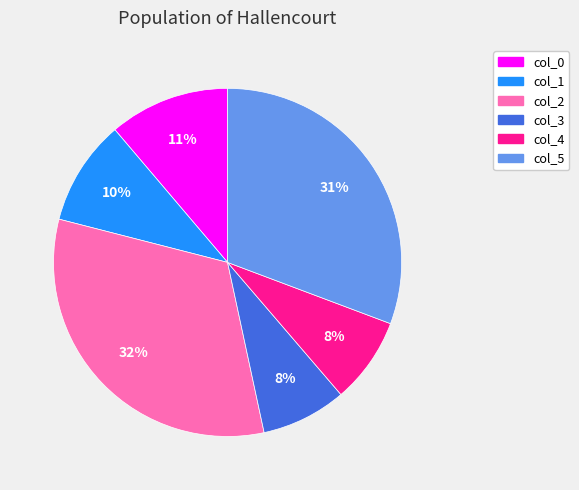

To the nearest percent, what is the combined percentage of col_5 and col_3?

39%